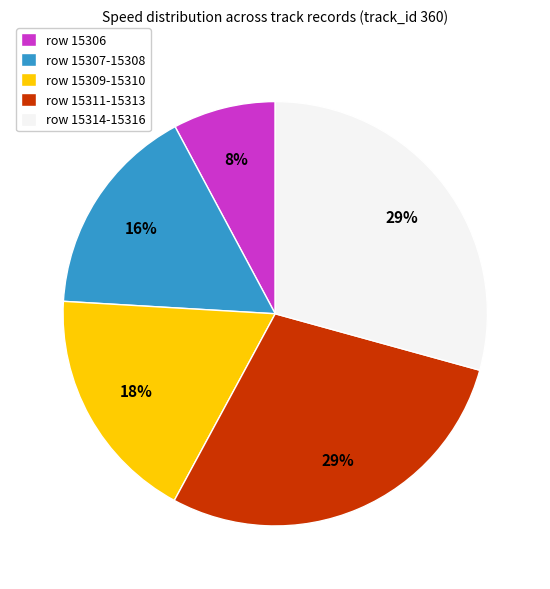

What is the ratio of the value at row 15311-15313 to the value at row 15309-15310?

1.6